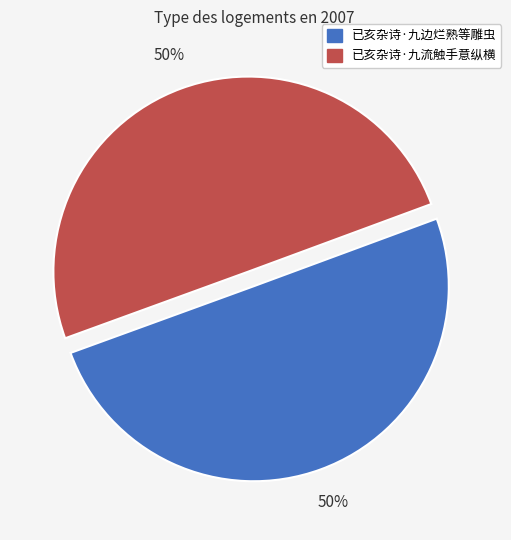

Combined, do 已亥杂诗·九流触手意纵横 and 已亥杂诗·九边烂熟等雕虫 account for over 50%?

Yes